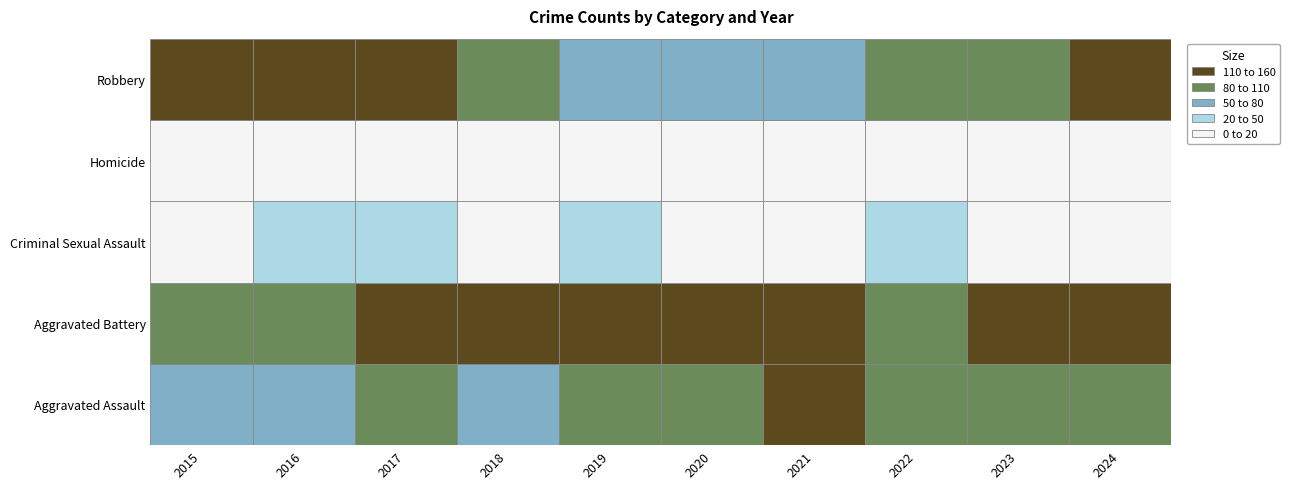

Which category has the highest value in the Robbery series?

2017